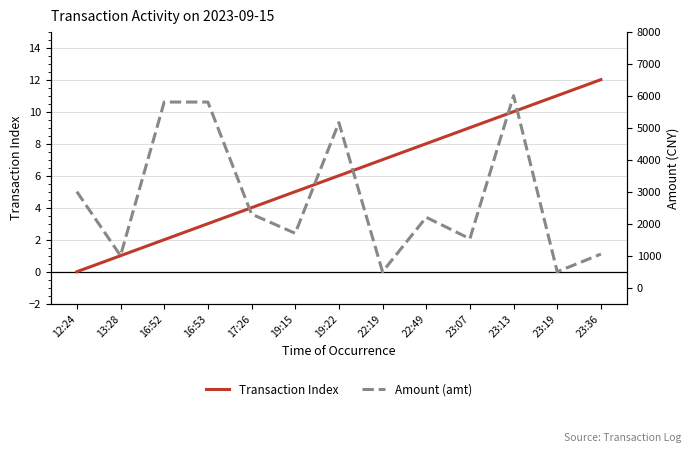

How many data points in Amount (amt) are above 2200?

6